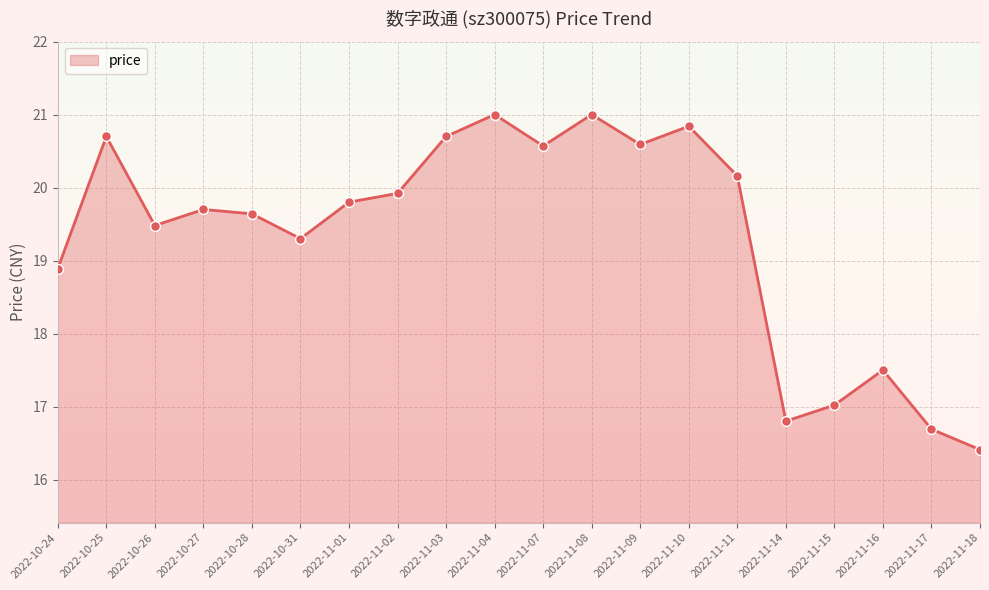

Which has a higher value, 2022-11-16 or 2022-10-31?

2022-10-31